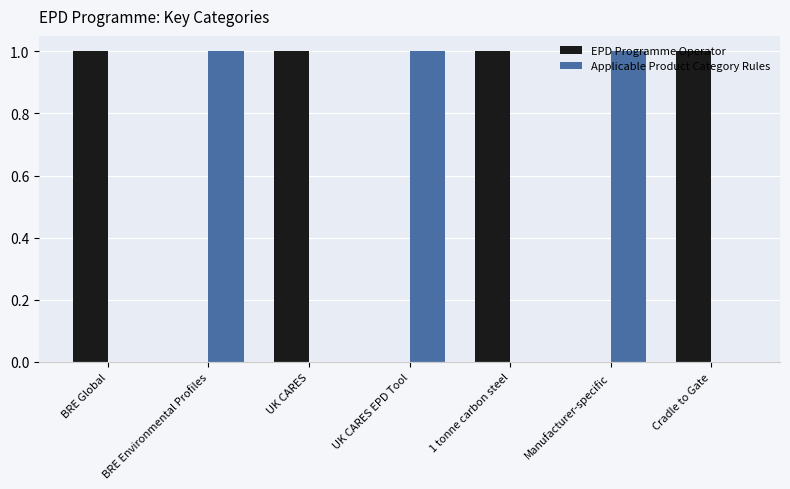

True or false: Applicable Product Category Rules has a value of 0 at Manufacturer-specific.

False